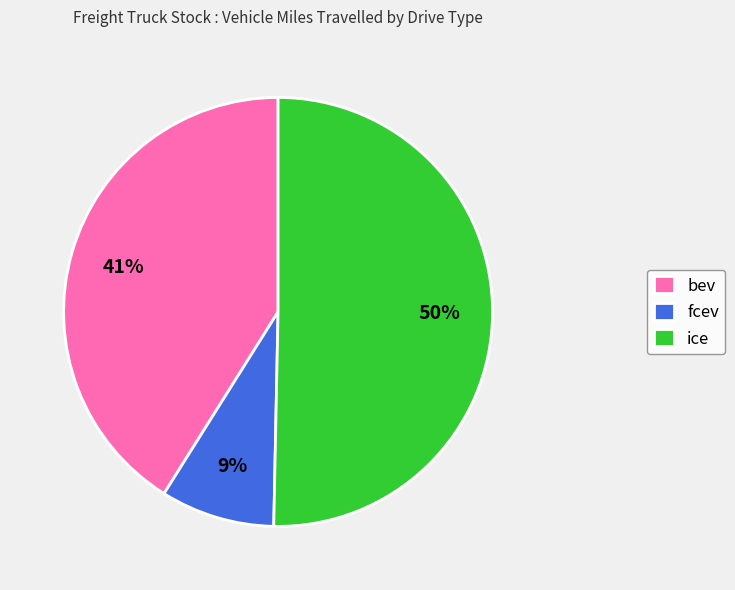

How many slices are in this pie chart?

3